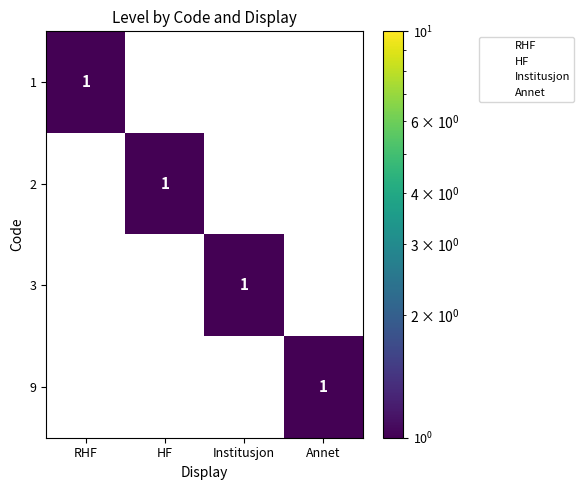

At how many categories does at least one series exceed 0?

4